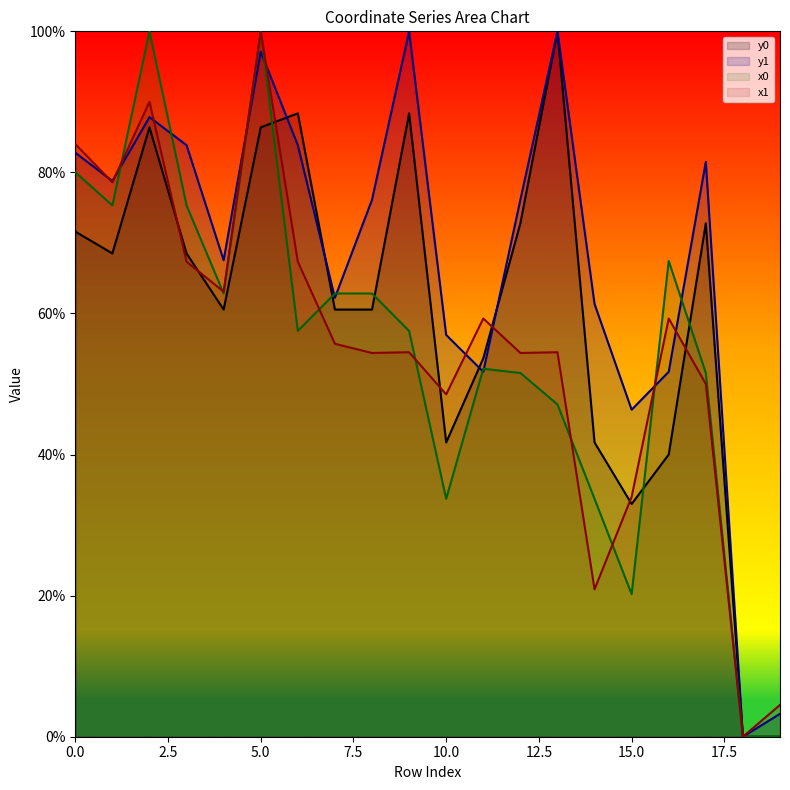

Between 14 and 17, which is larger?

17